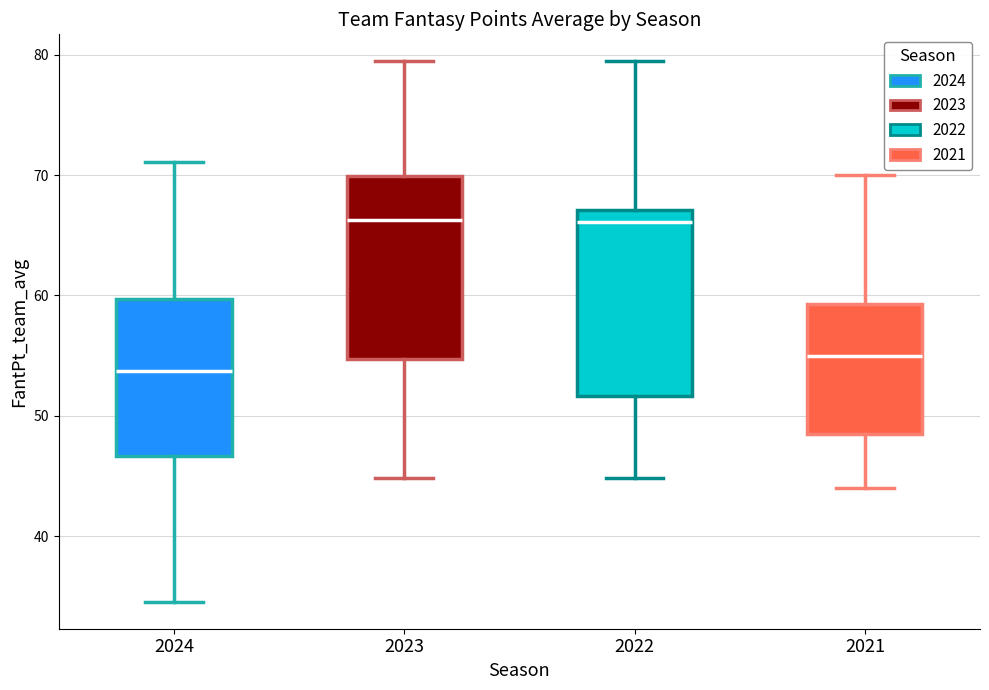

Reading left to right, read every box against the y-axis: the position of its median line, the range the box covers, and the ends of its whiskers. The values are not printed on the chart, so give them approximately, as read against the axis.

2024: median 54, box 47 to 60, whiskers 35 to 71
2023: median 66, box 55 to 70, whiskers 45 to 79
2022: median 66, box 52 to 67, whiskers 45 to 79
2021: median 55, box 49 to 59, whiskers 44 to 70